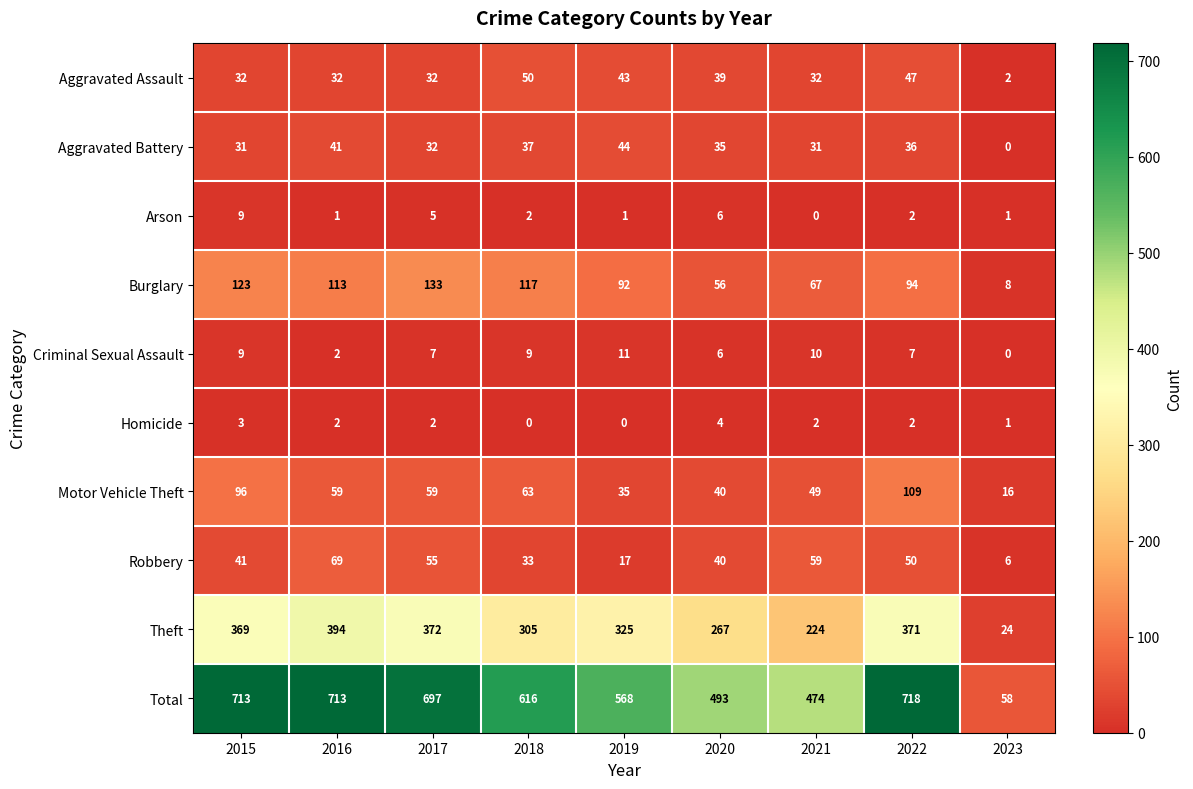

Rank the series by their maximum value, from highest to lowest.

Total, Theft, Burglary, Motor Vehicle Theft, Robbery, Aggravated Assault, Aggravated Battery, Criminal Sexual Assault, Arson, Homicide